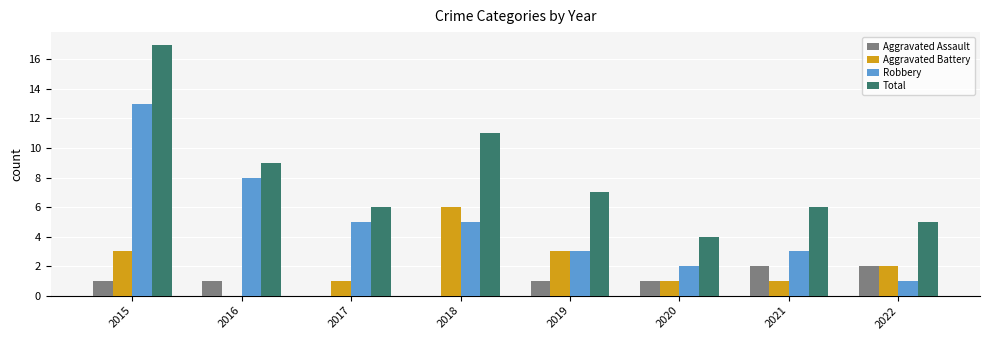

At which category is the sum across all series the highest?

2015